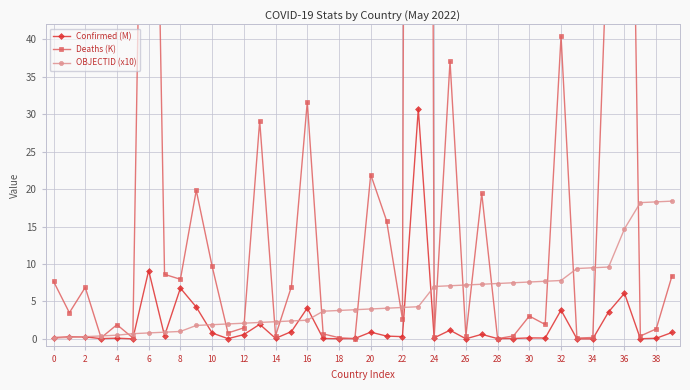

The OBJECTID (x10) series shows 13.2 at 30. True or false?

False